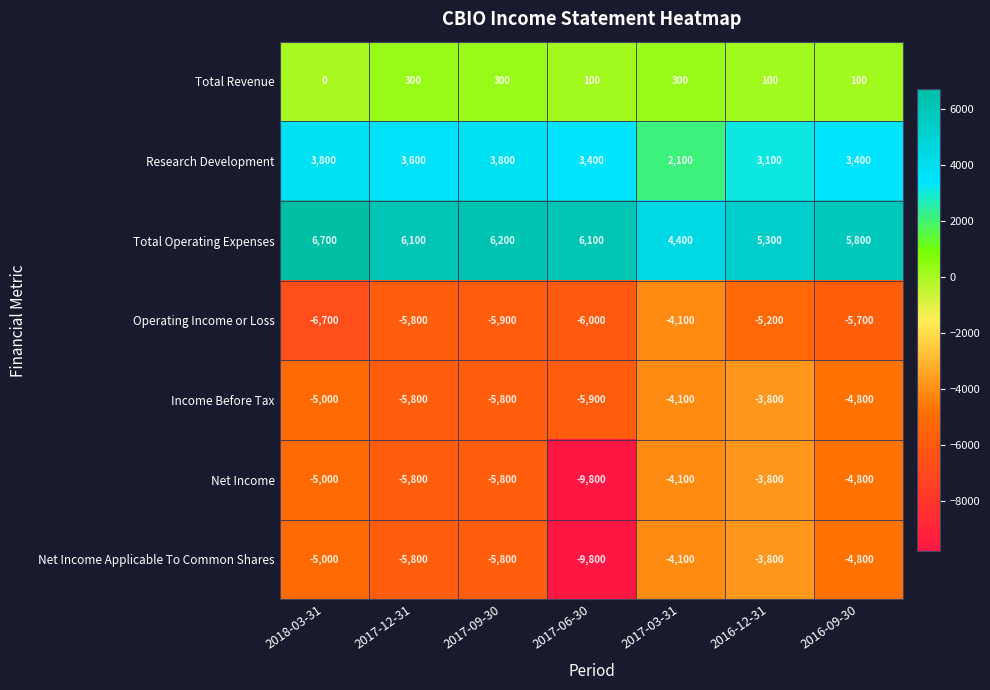

What value does the Net Income series have at 2017-09-30, to the nearest 50?

-5800